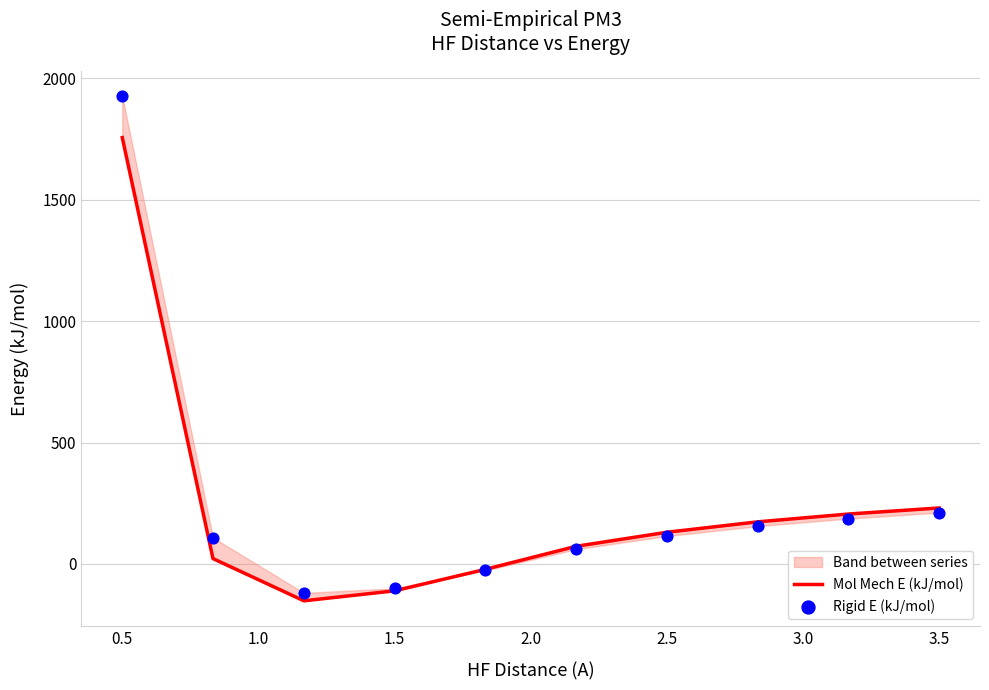

Which series has the widest spread of Y values?

Rigid E (kJ/mol)